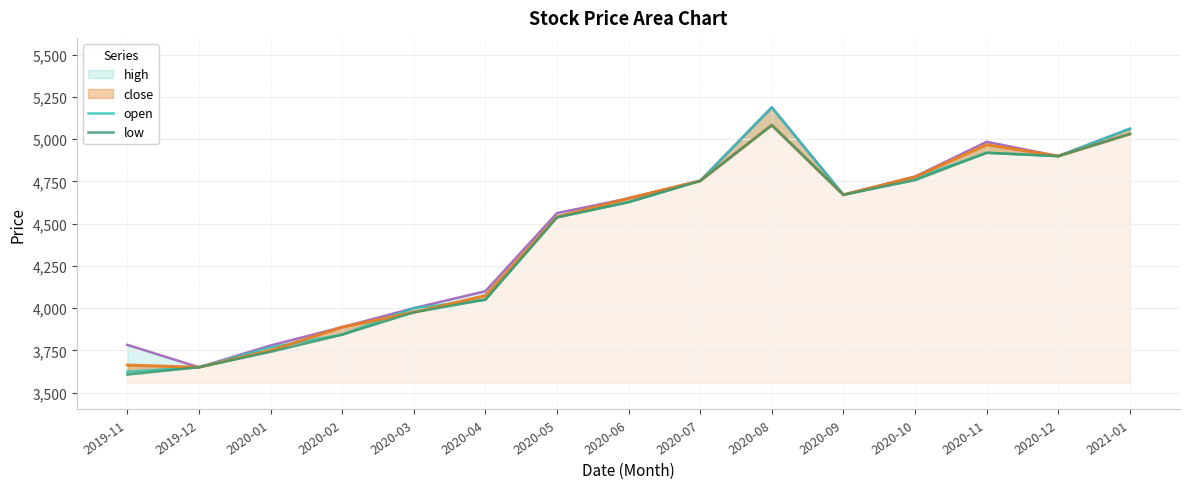

How many data points in close are less than 4650?

7